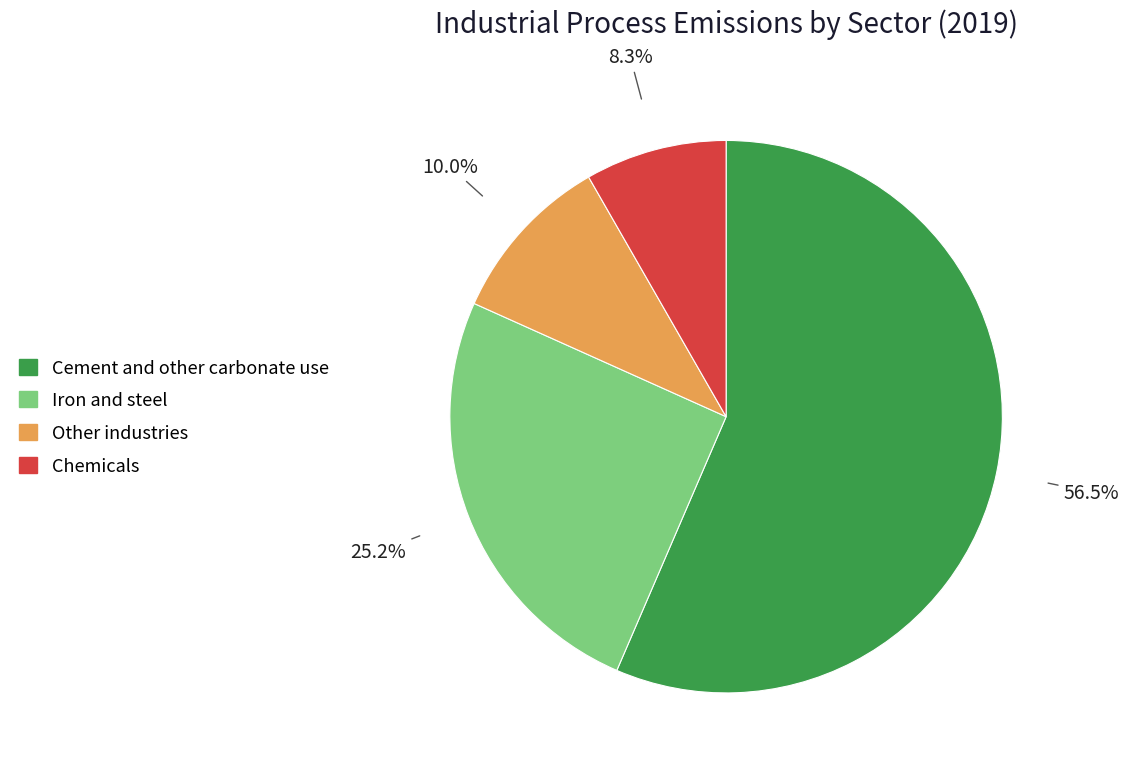

What is the largest slice in the pie chart?

Cement and other carbonate use